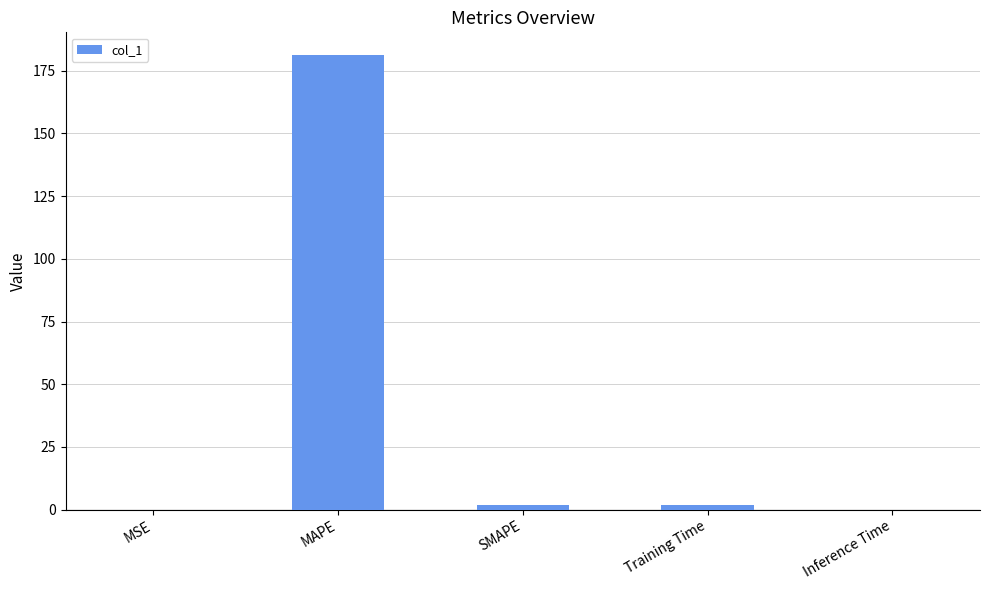

What is the greatest value displayed?

181.2